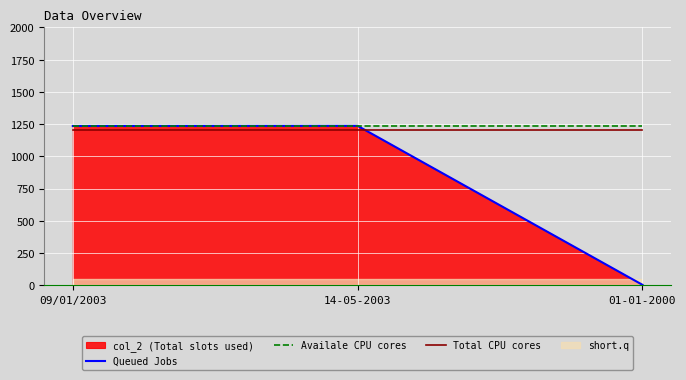

What is the difference between the highest and lowest values at 01-01-2000?

1233